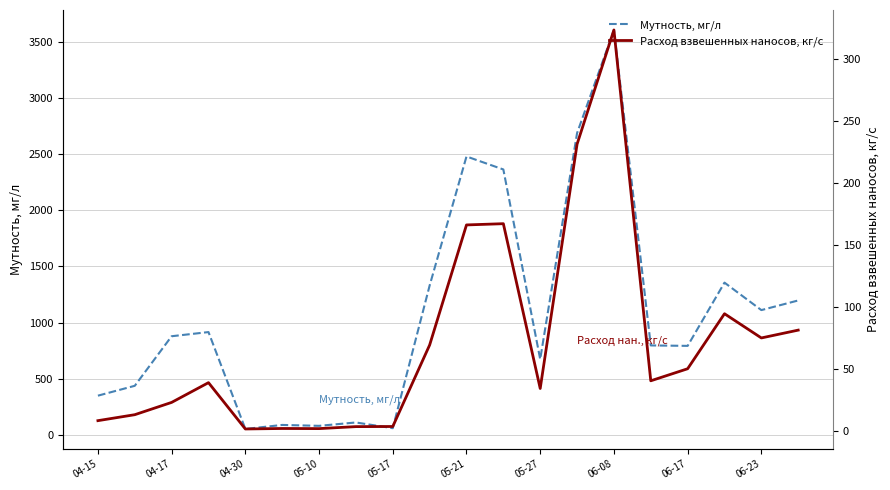

Does the chart have visible grid lines?

Yes